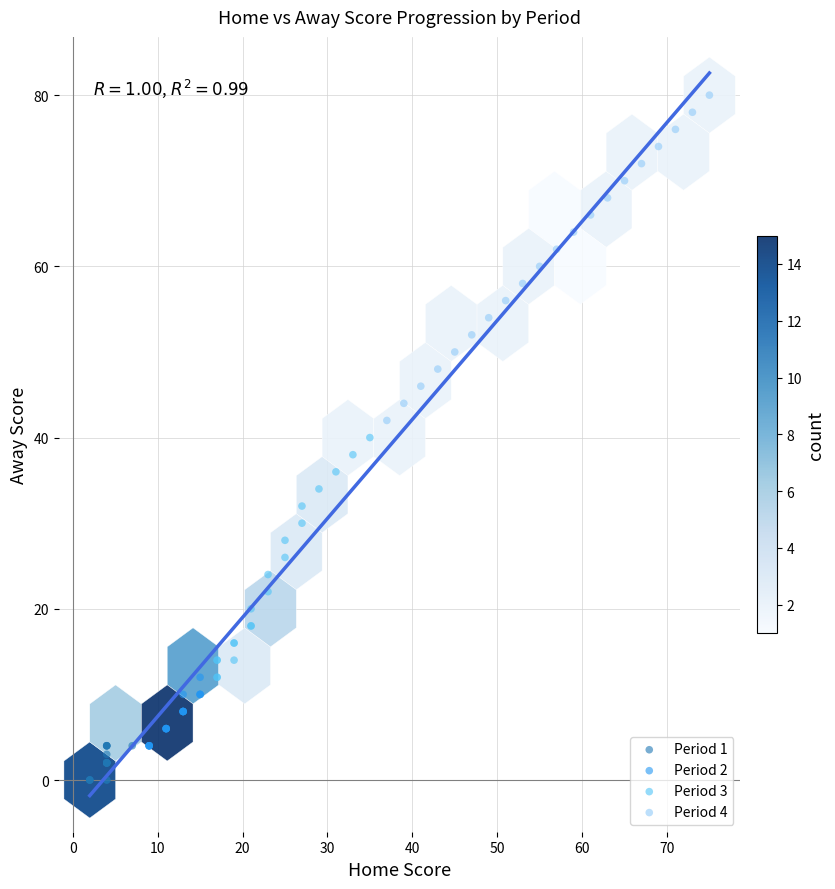

Which series contains the highest Y value?

Period 4